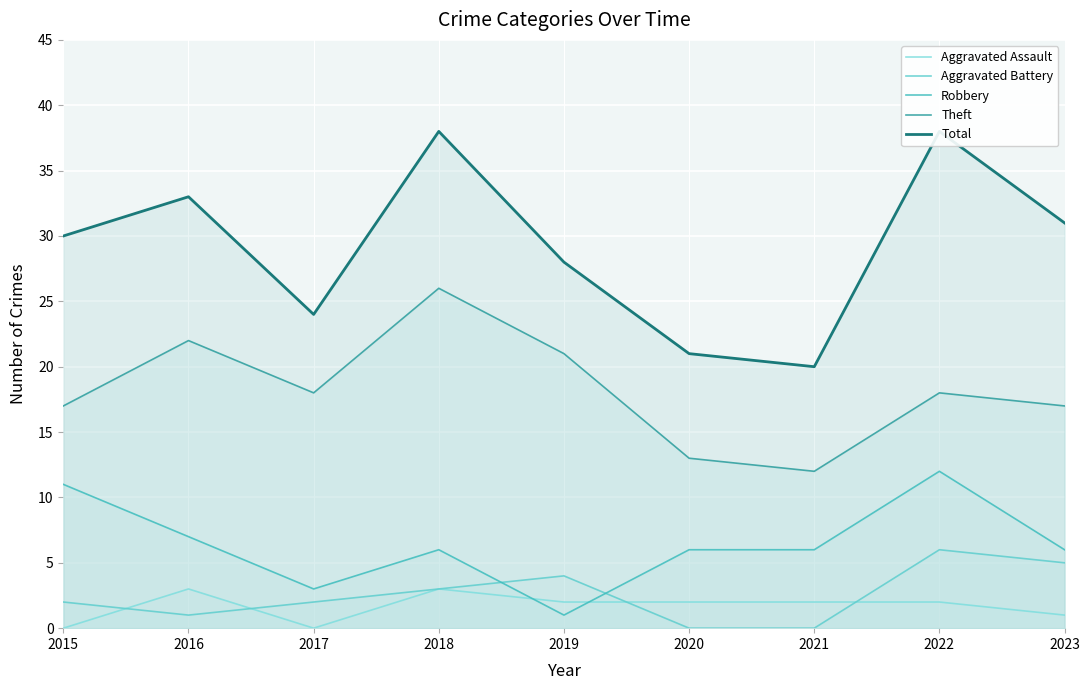

What is the difference between the second highest and minimum values in the Aggravated Assault series?

3